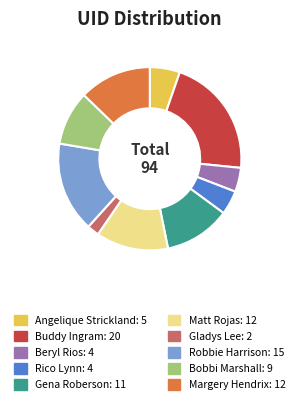

Is it true that Robbie Harrison: 15 is 28% of the pie?

False